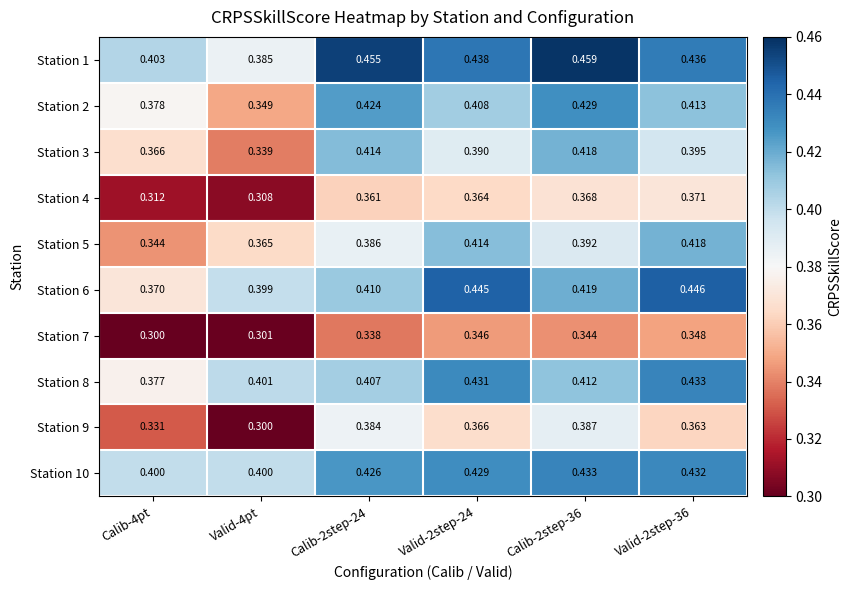

What is the total value across all series at Valid-4pt?

3.5